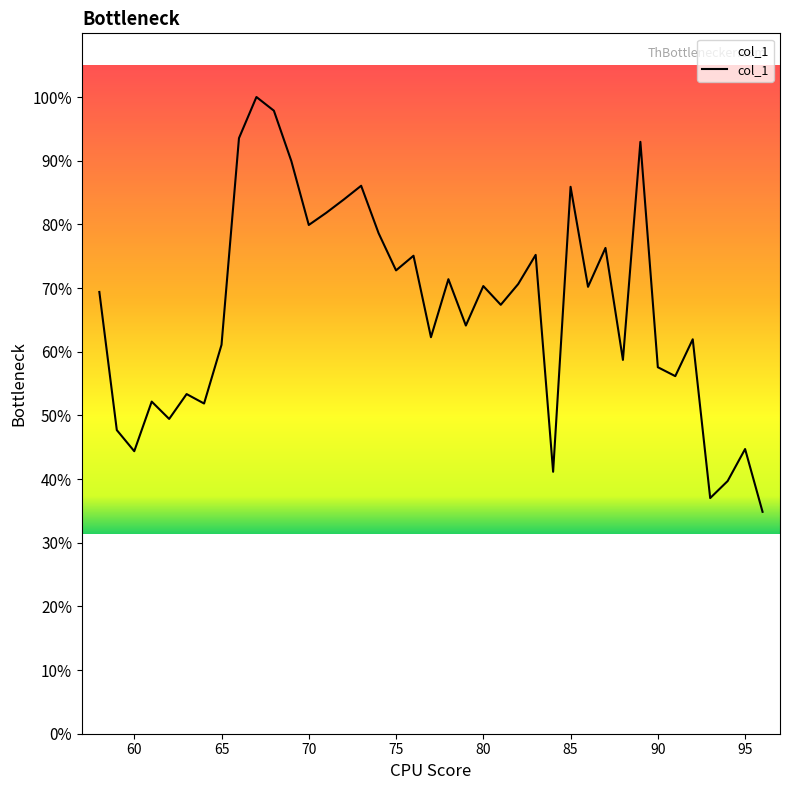

How many series are shown in this chart?

1